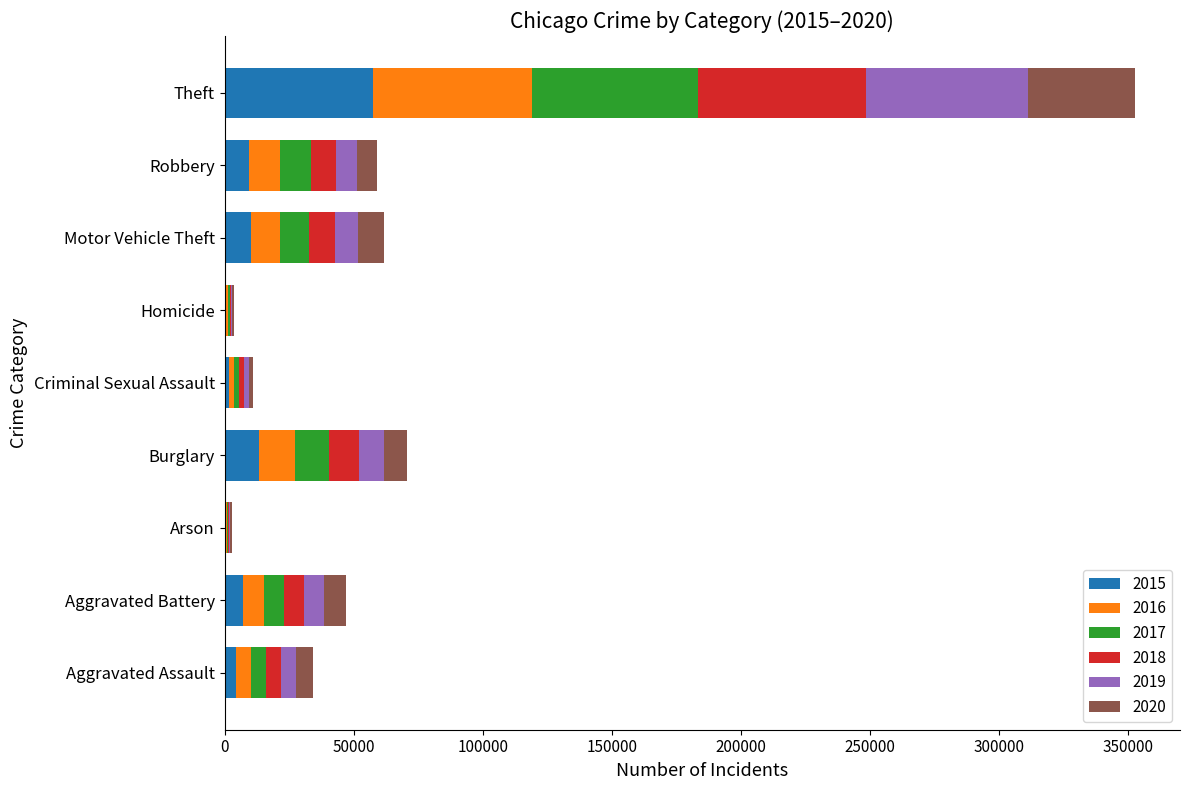

At which category is the sum across all series the highest?

Theft